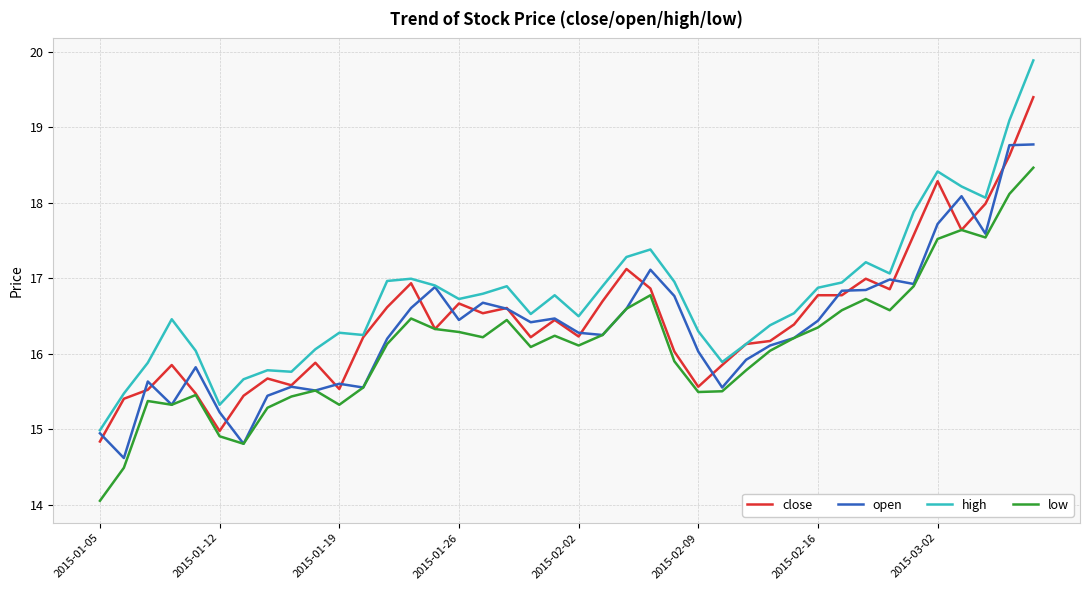

True or false: high and low cross at least once.

False